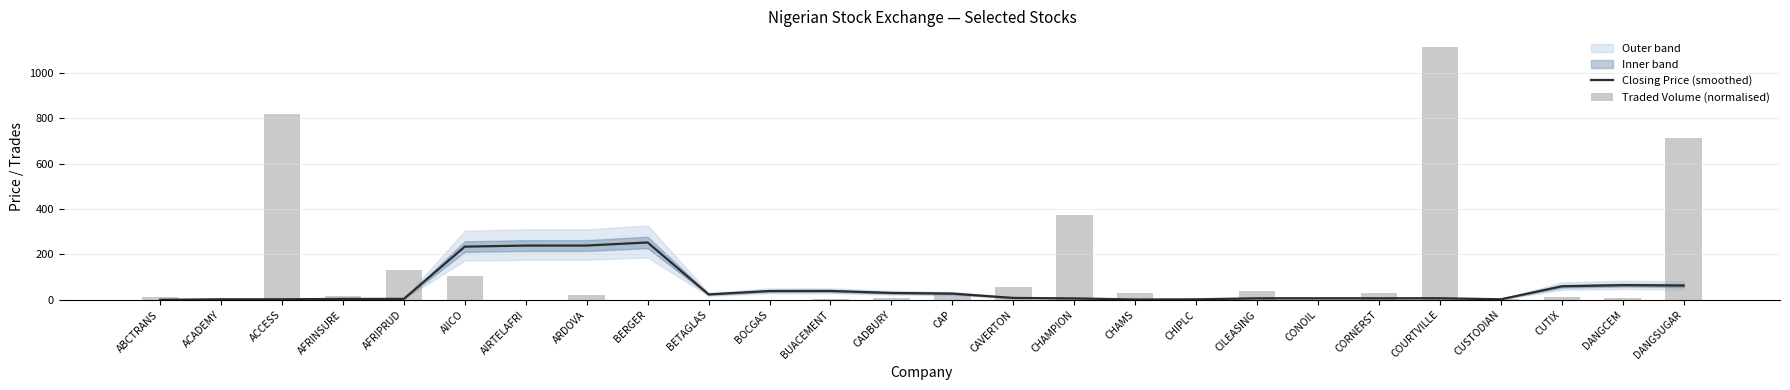

Which has a higher value, ARDOVA or AFRIPRUD?

ARDOVA